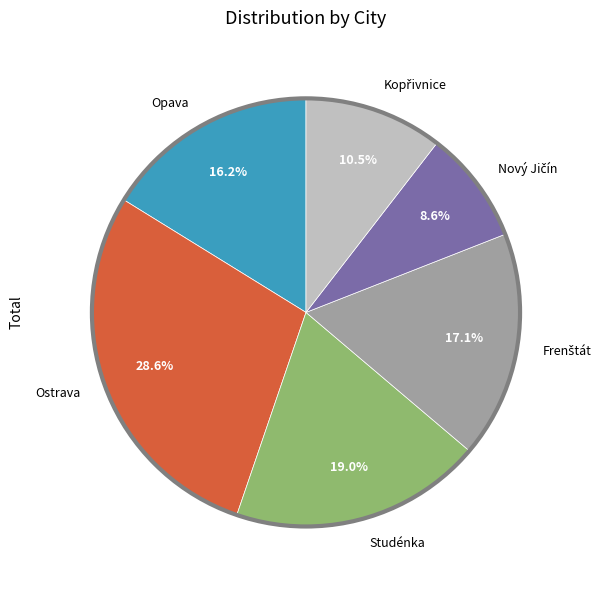

What is the largest slice in the pie chart?

Ostrava